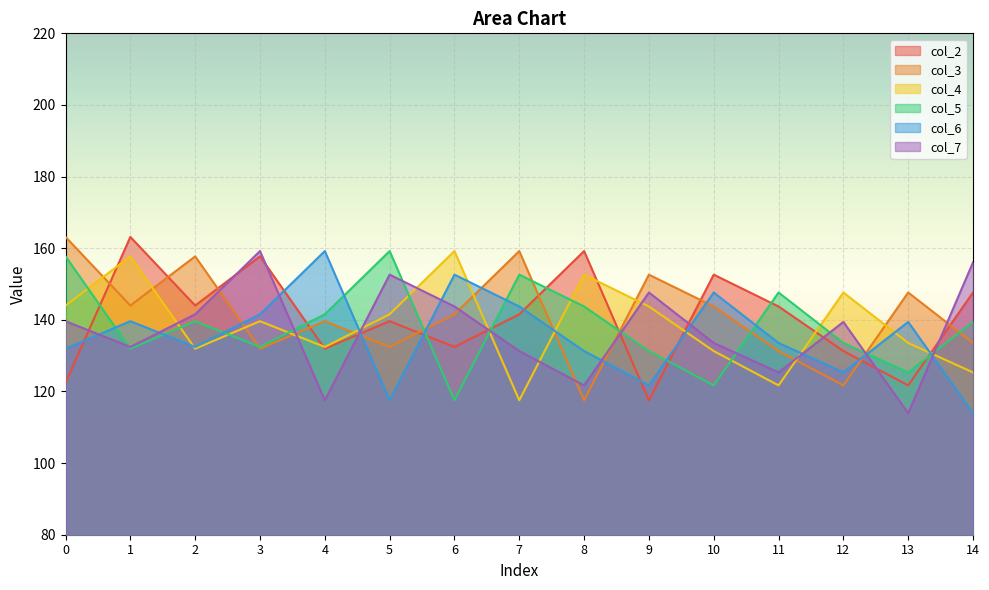

Which series has the largest total across all categories?

col_3